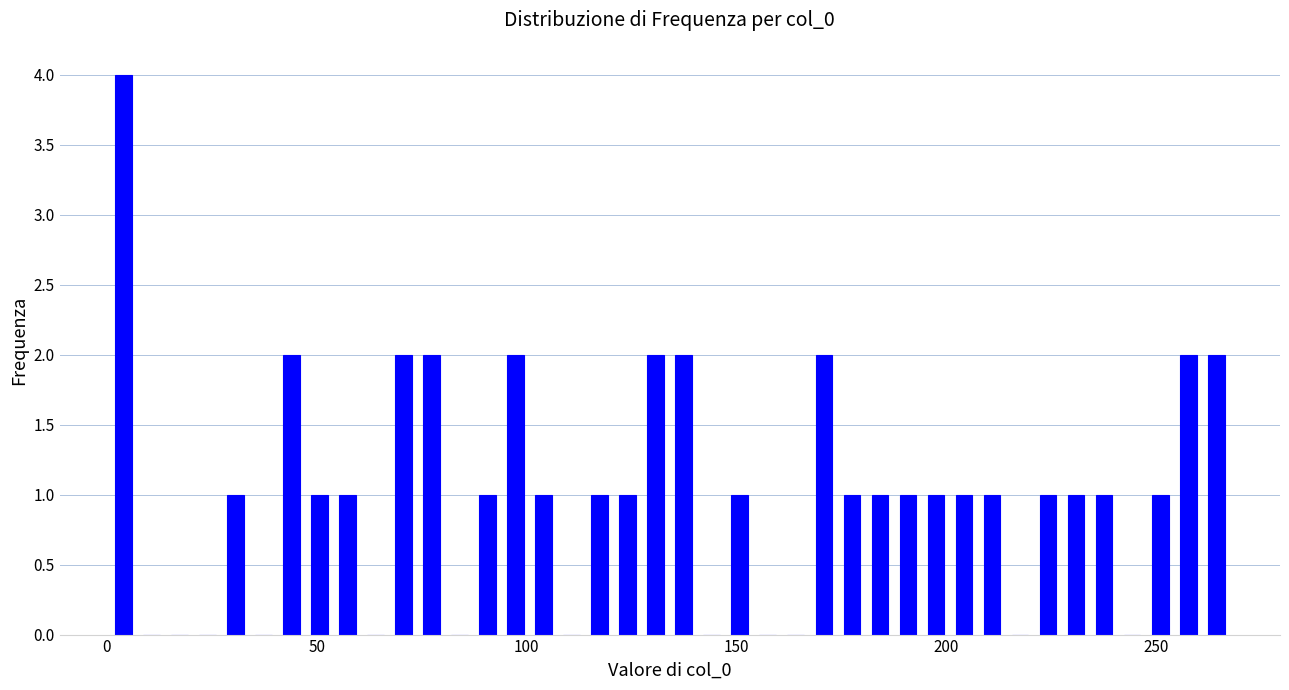

Around what value on the x-axis is the tallest bar? Give the approximate position of its centre, as read against the axis.

5